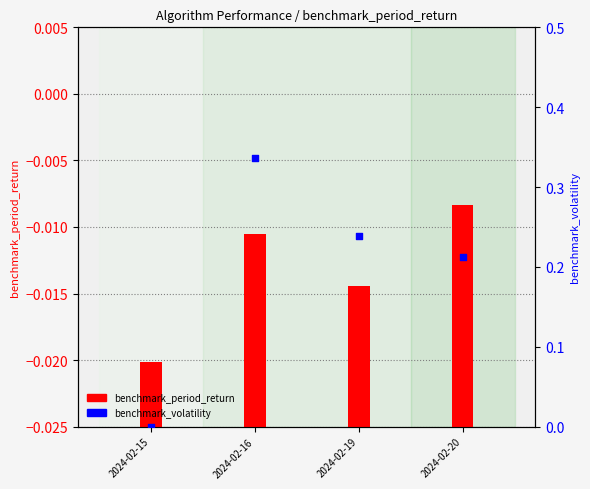

Which series has the widest spread of Y values?

benchmark_volatility